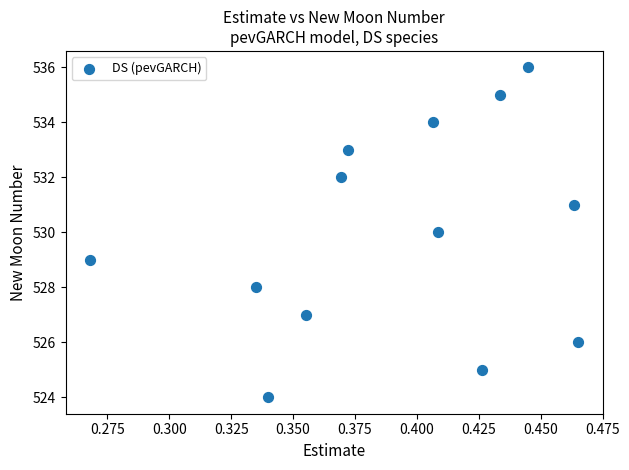

How many points are shown in the scatter plot?

13